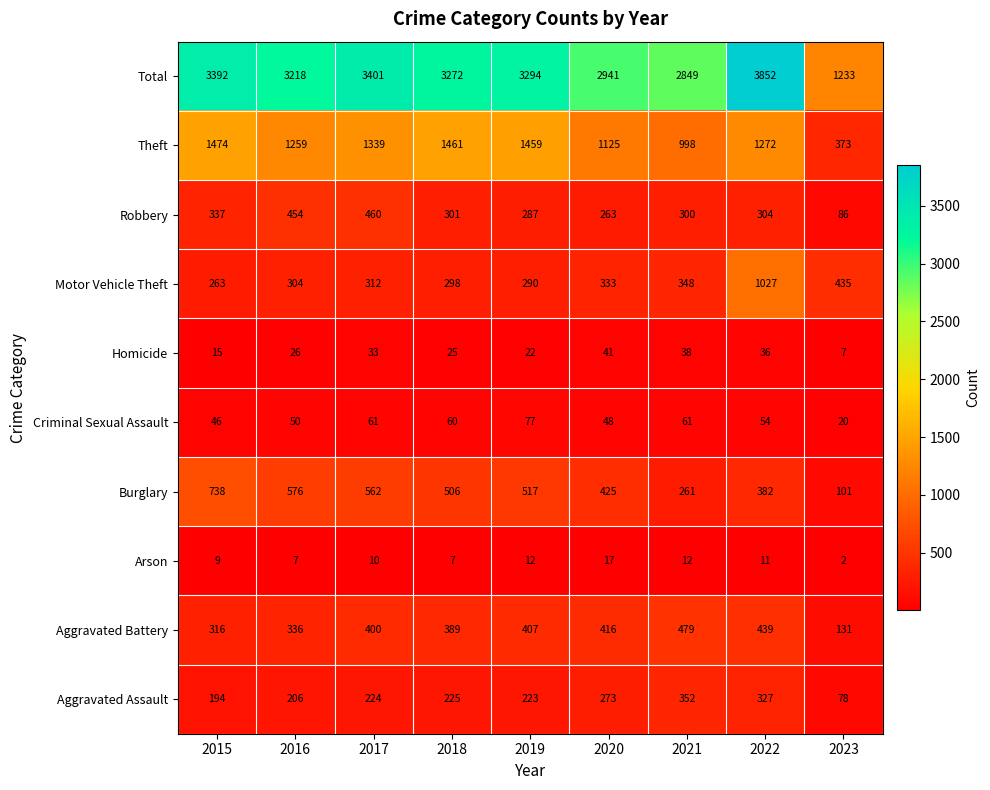

What is the sum of the Motor Vehicle Theft values at 2018 and 2017?

610